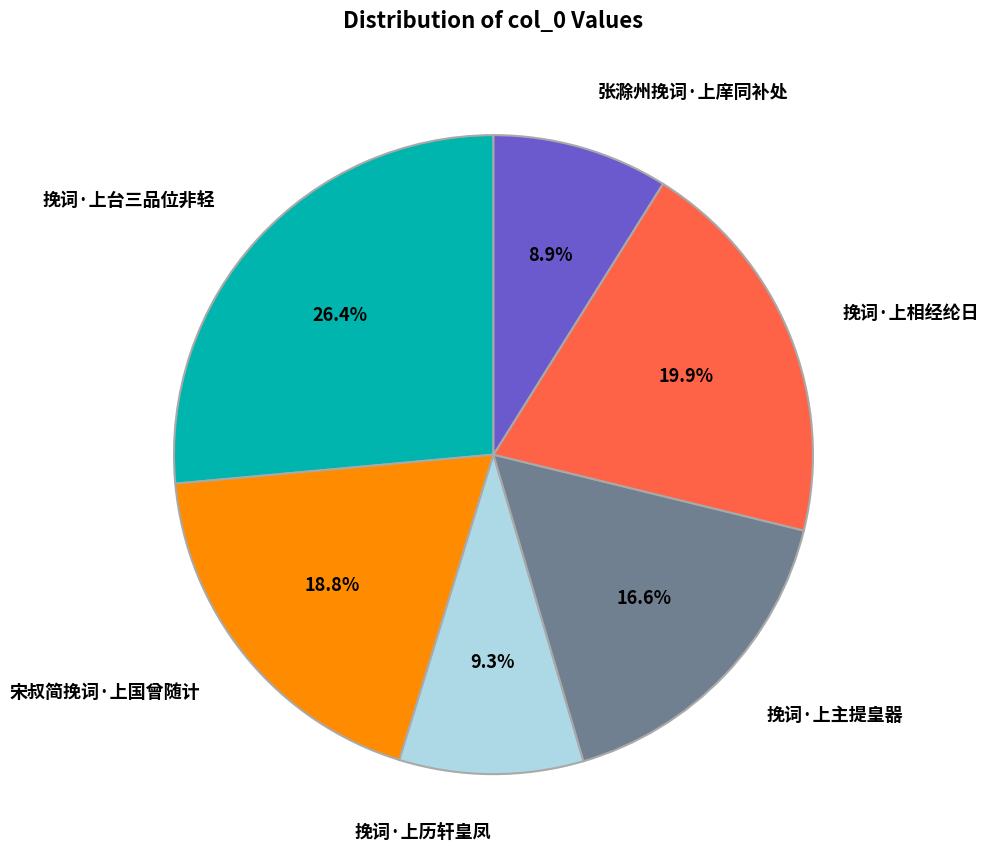

Is there any slice that represents more than half of the pie?

No